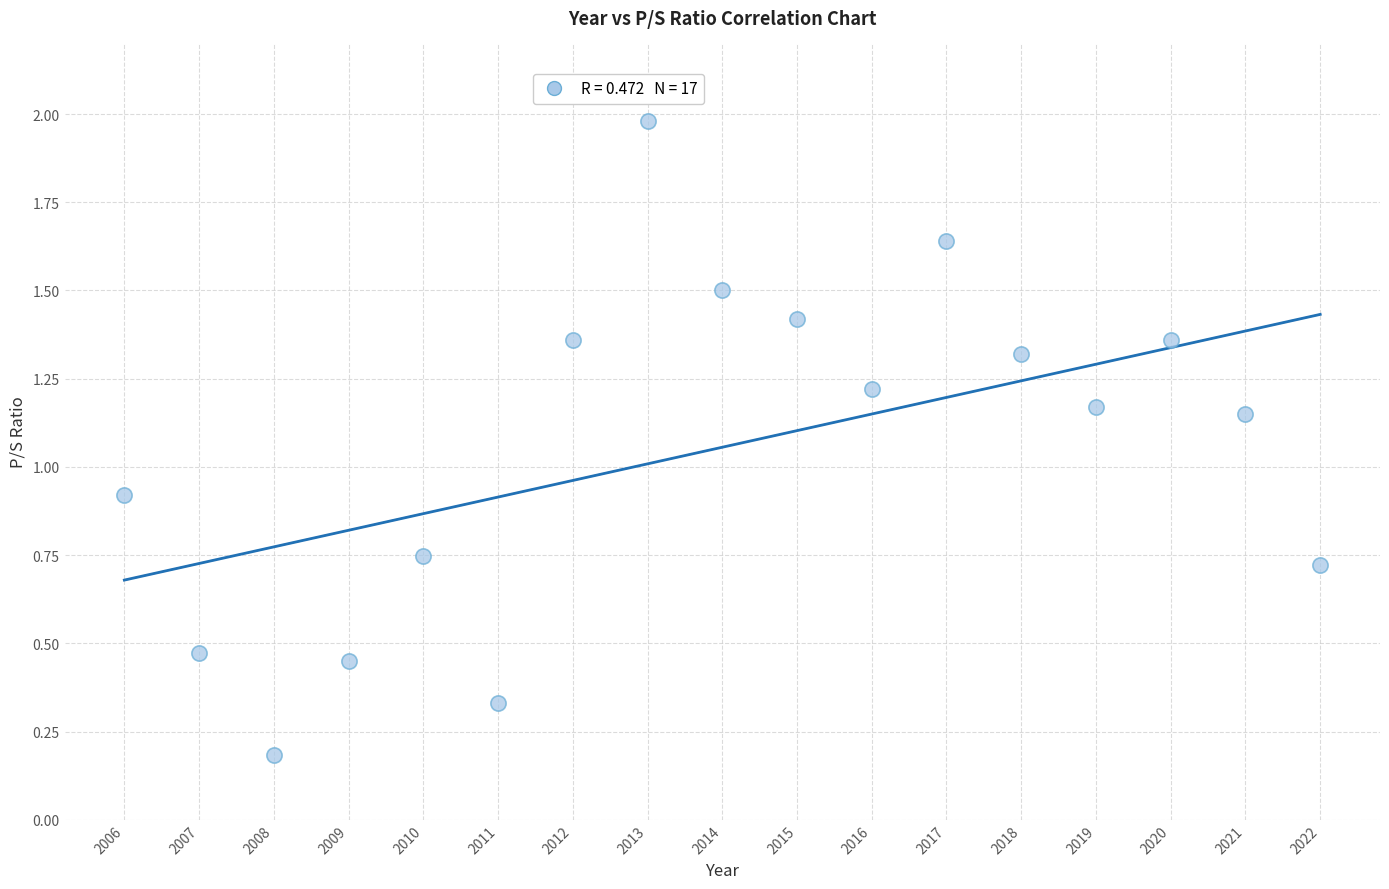

What is the range of X values (max minus min)?

16.0